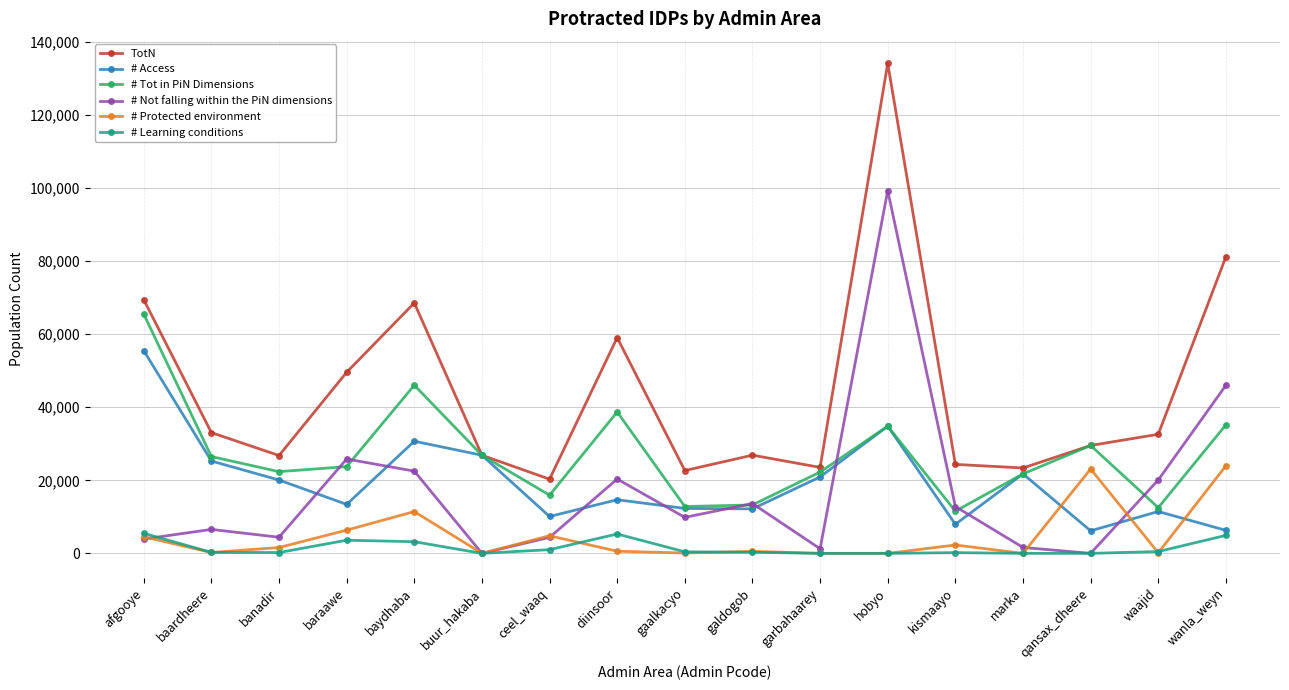

What is the spread (max minus min) of values at galdogob?

26593